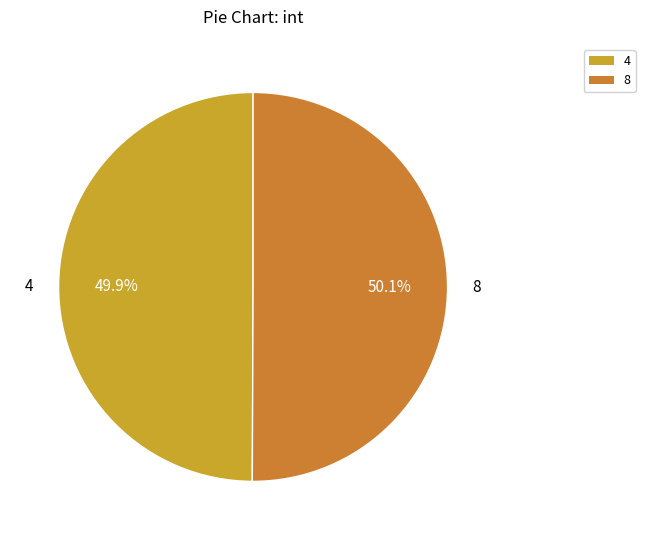

Approximately how many times larger is the value at 8 compared to 4?

1.0